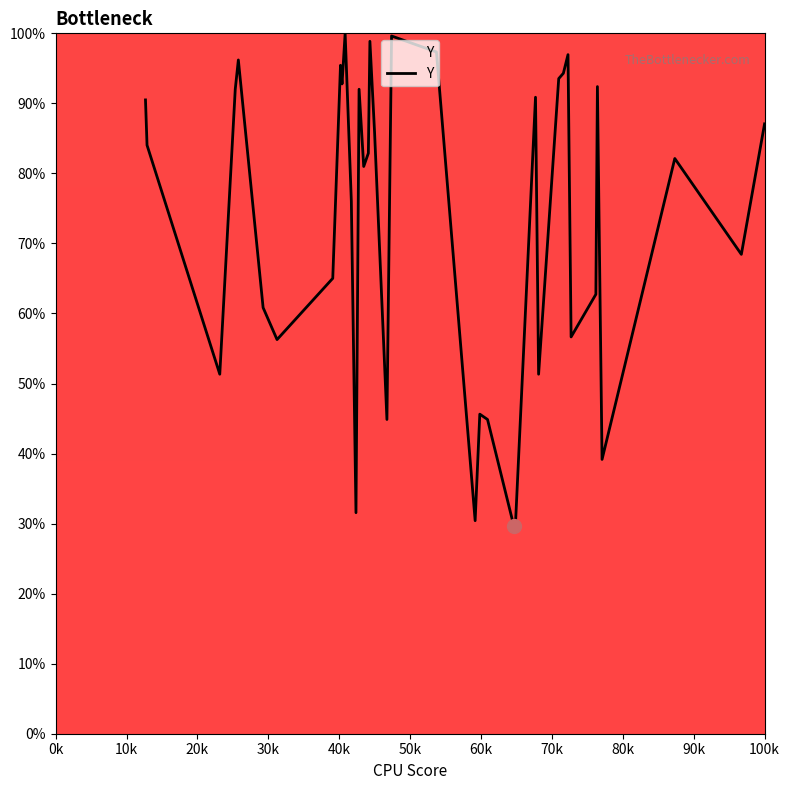

What is the greatest value displayed?

100.0